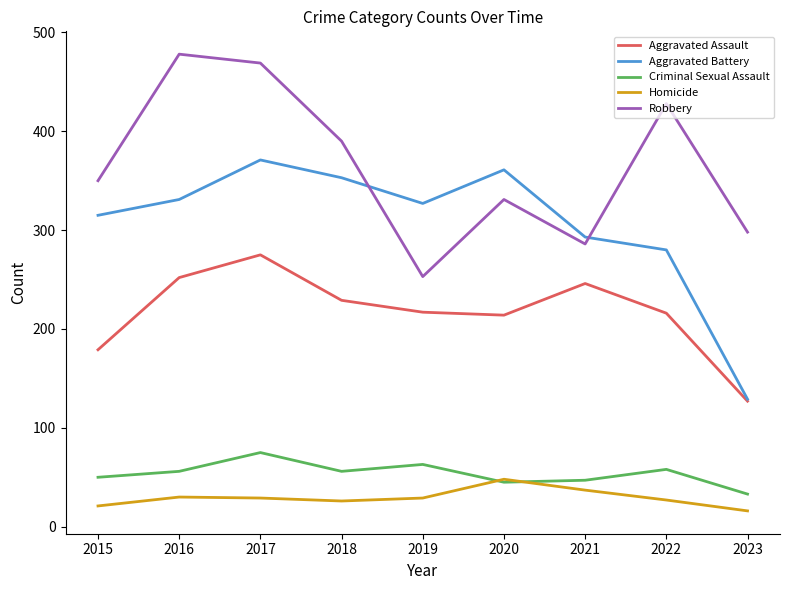

At 2022, list the series in order from largest to smallest.

Robbery, Aggravated Battery, Aggravated Assault, Criminal Sexual Assault, Homicide